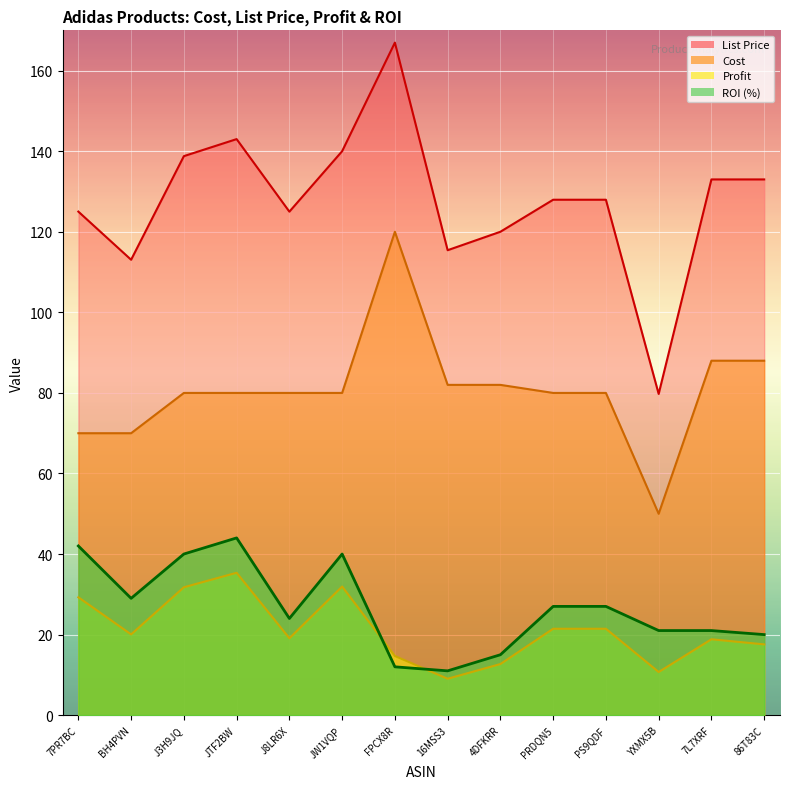

How many distinct data groups are displayed?

4